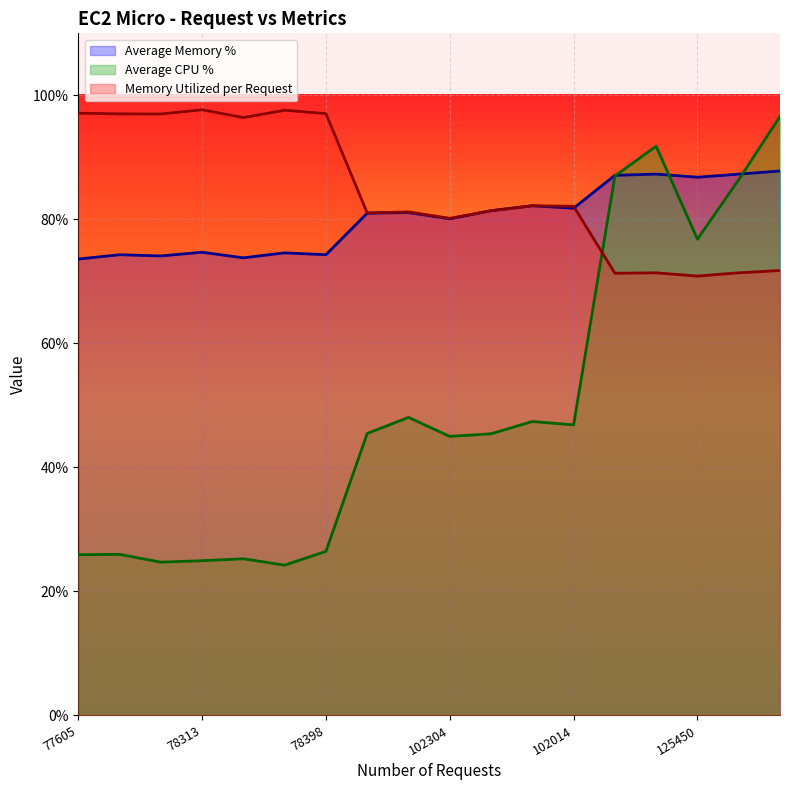

Rank the series at 125450 from lowest to highest value.

Memory Utilized per Request, Average CPU %, Average Memory %